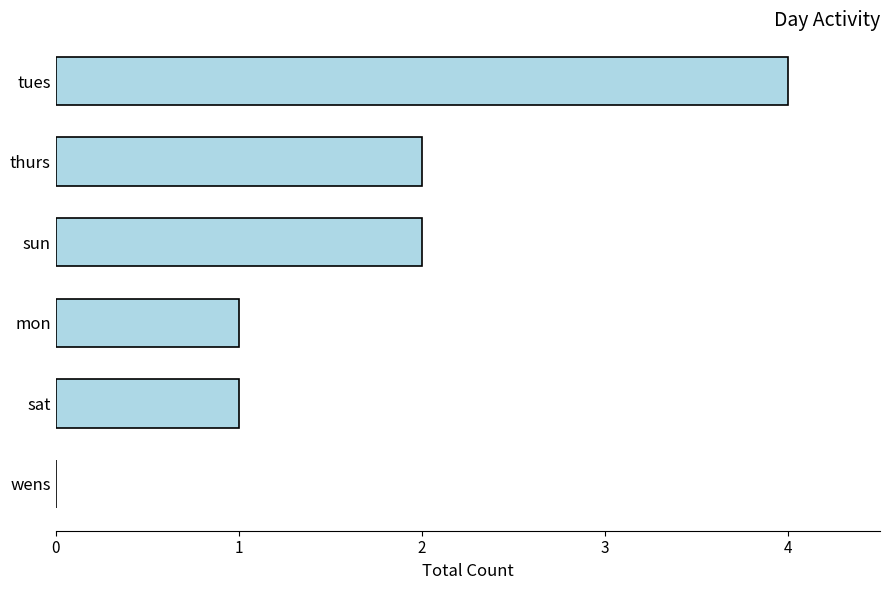

What is the maximum value shown in the chart?

4